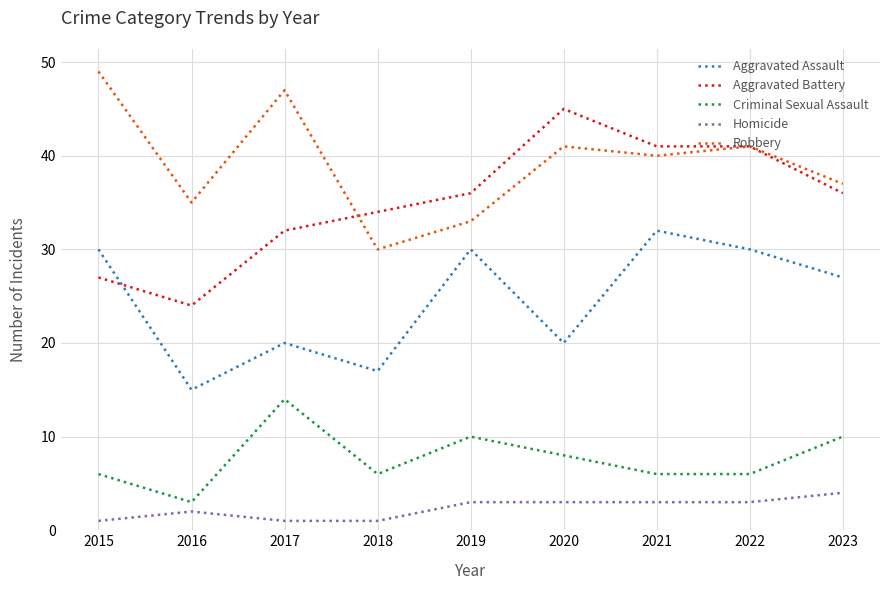

List the series in order of their peak value, lowest first.

Homicide, Criminal Sexual Assault, Aggravated Assault, Aggravated Battery, Robbery